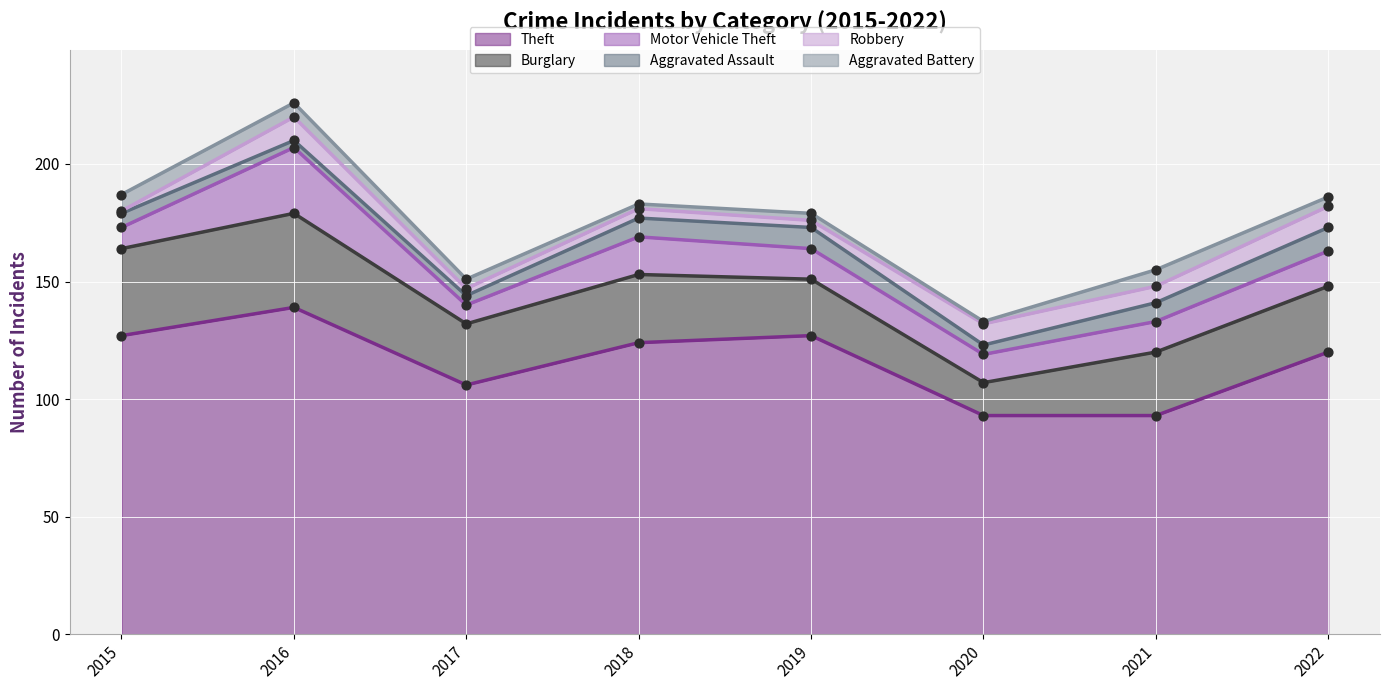

Which series has the largest total across all categories?

Theft